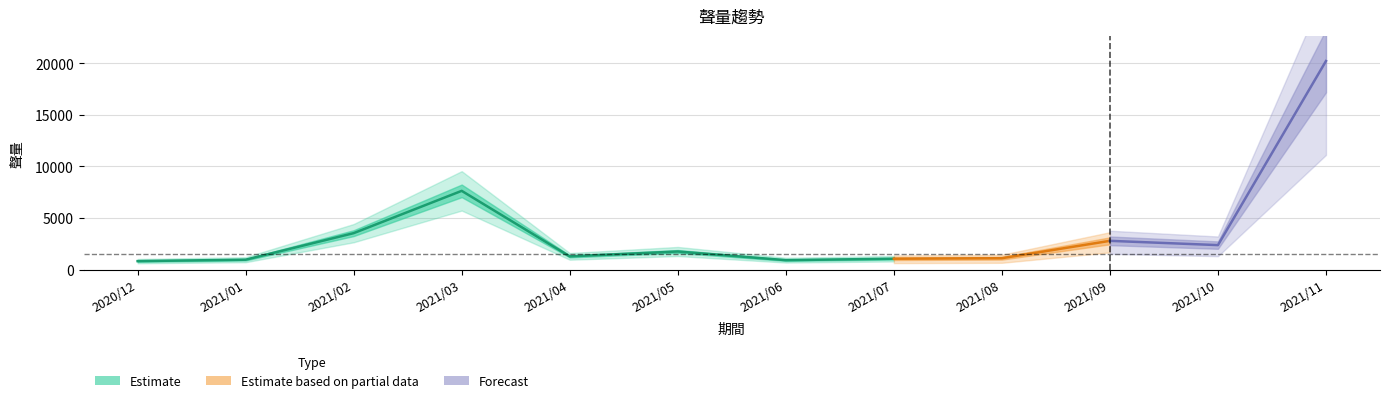

Rank the categories by value from lowest to highest.

2020/12, 2021/06, 2021/01, 2021/07, 2021/08, 2021/04, 2021/05, 2021/10, 2021/09, 2021/02, 2021/03, 2021/11